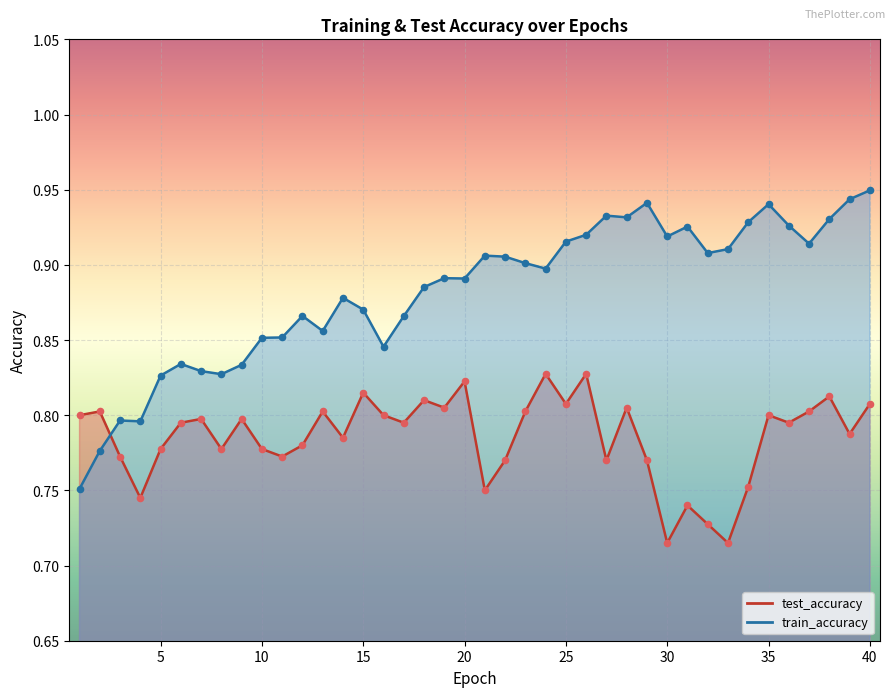

What are all the series names shown in the legend?

test_accuracy, train_accuracy